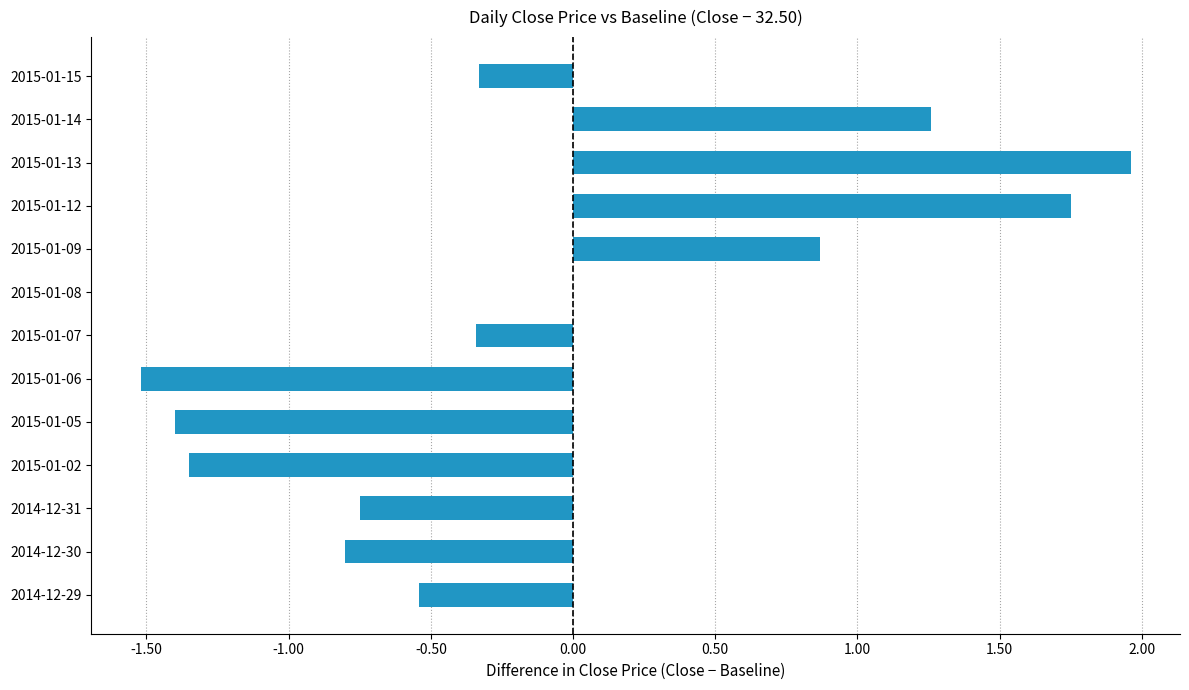

Which category has the highest value across all series?

2015-01-13